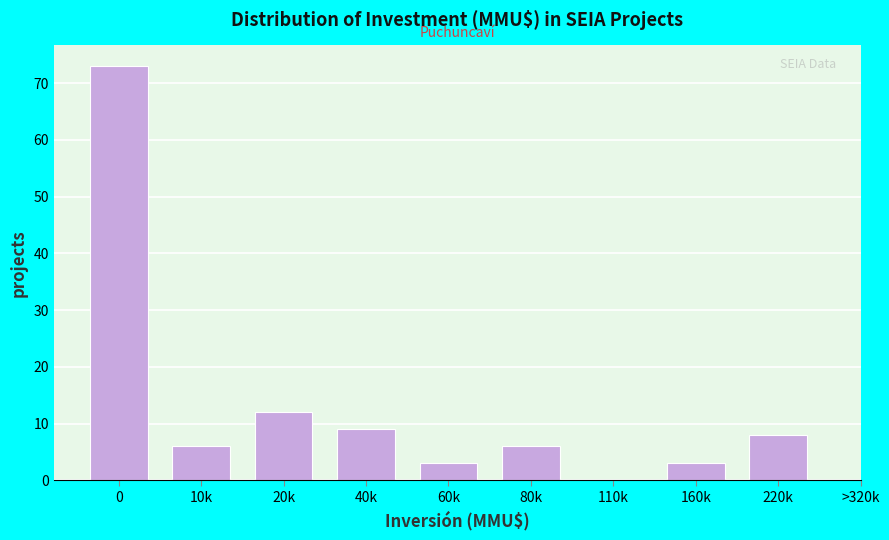

Reading left to right, transcribe all the data shown in this chart.

0=73	10k=6	20k=12	40k=9	60k=3	80k=6	110k=0	160k=3	220k=8